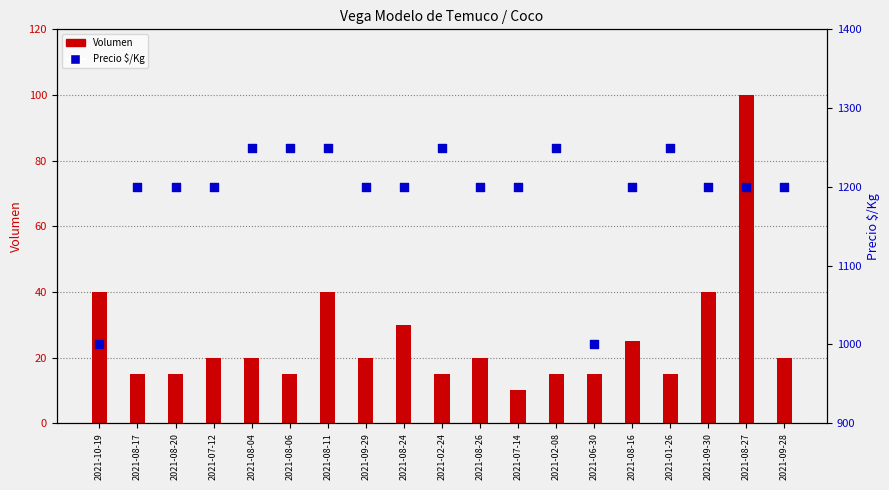

Is the value of Precio $/Kg at 2021-09-30 greater than the value of Volumen at 2021-02-24?

Yes